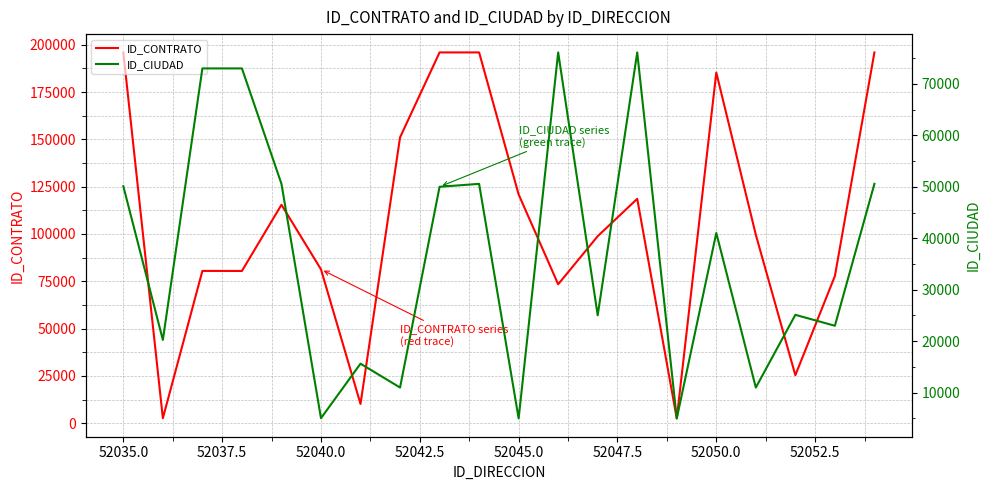

The value of ID_CONTRATO at 52045.0 is 29168. True or false?

False